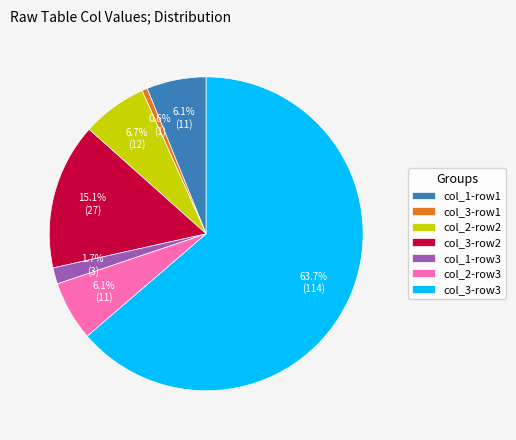

Is there a majority slice in this chart?

Yes